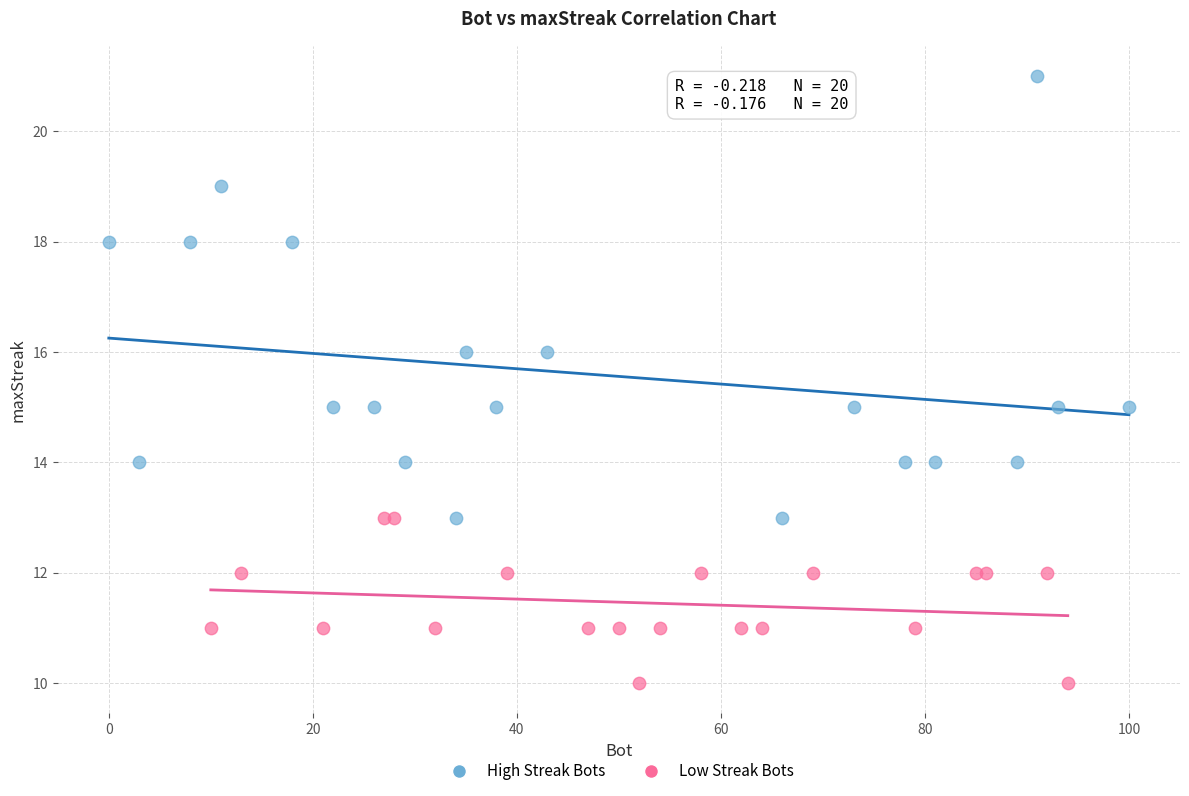

Which series contains the highest Y value?

High Streak Bots